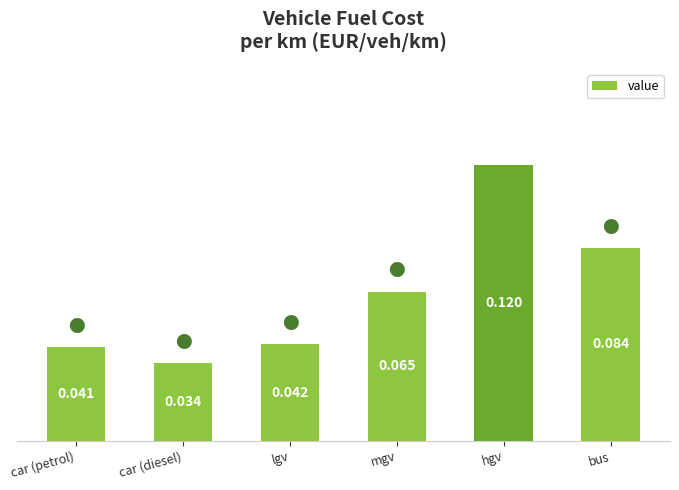

How many distinct data groups are displayed?

1